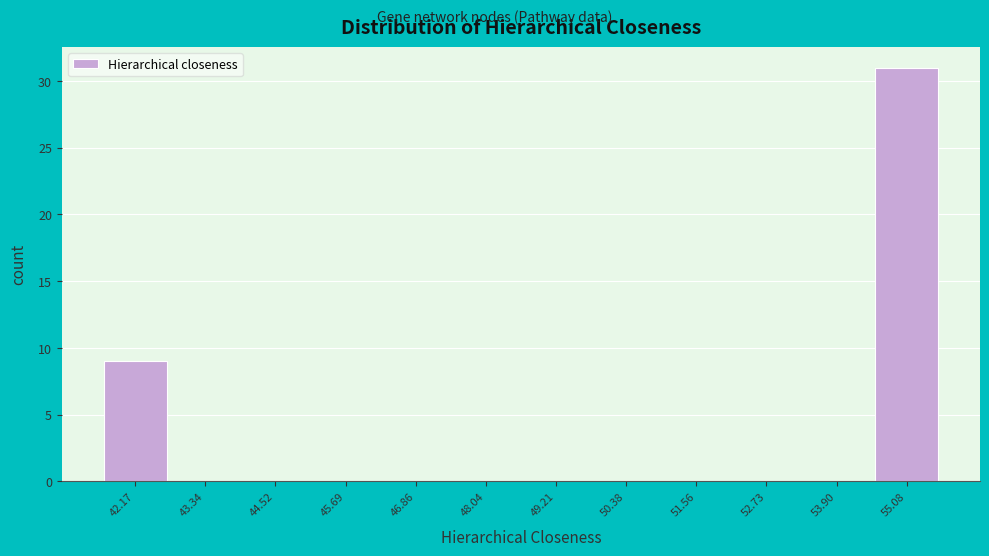

Reading right to left, what are all the values shown in this chart?

55.08=31	53.90=0	52.73=0	51.56=0	50.38=0	49.21=0	48.04=0	46.86=0	45.69=0	44.52=0	43.34=0	42.17=9